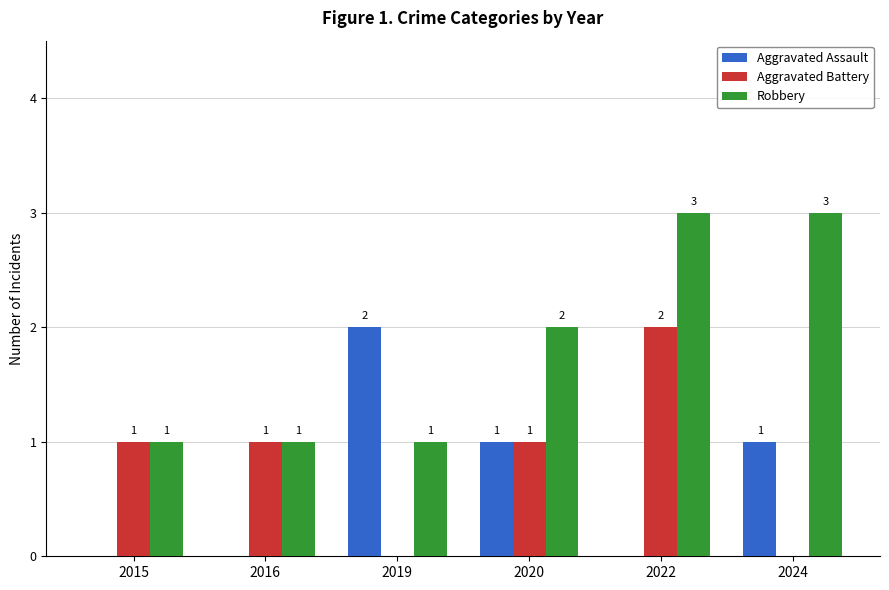

What is the greatest value displayed?

3